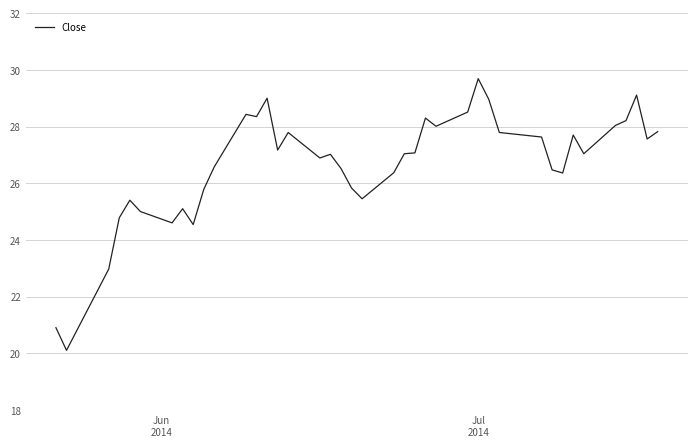

What is the difference between the maximum and minimum values?

9.6